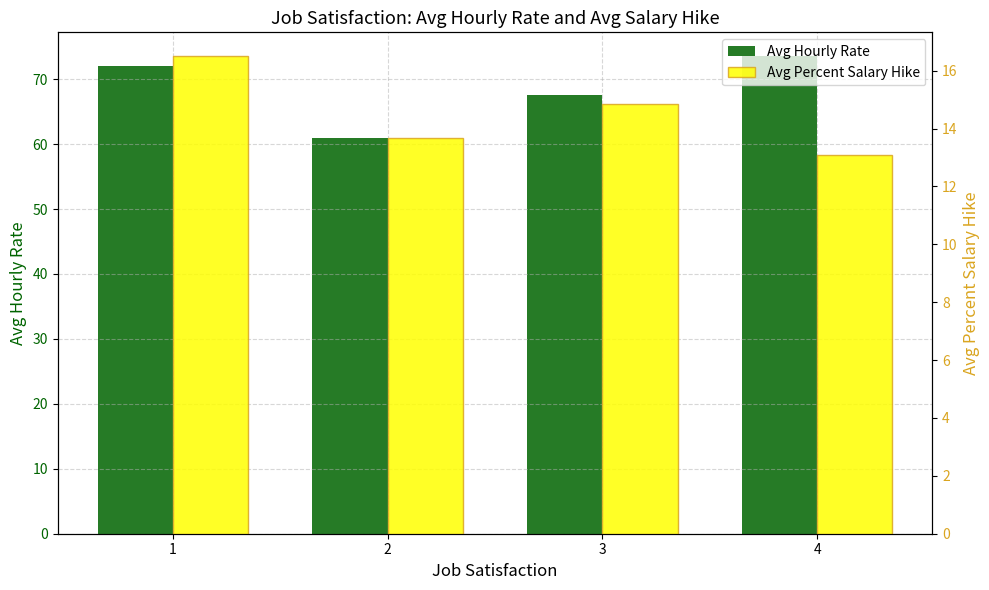

Is it true that Avg Percent Salary Hike equals 3.8 at 1?

False